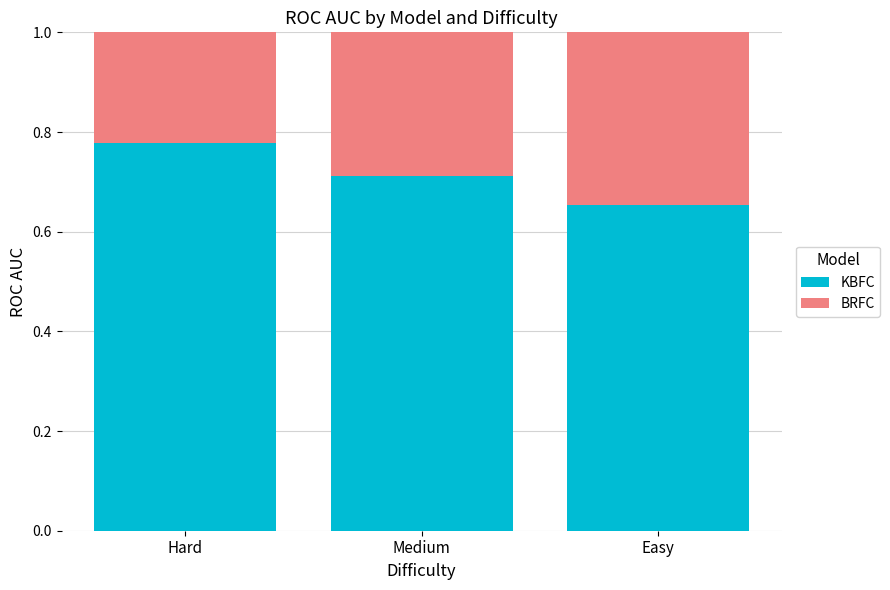

What is the approximate value of BRFC at Easy?

0.7